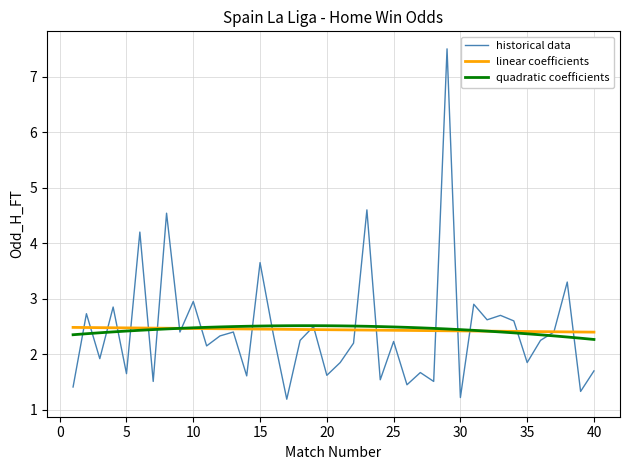

Which series has the largest range (max minus min)?

historical data